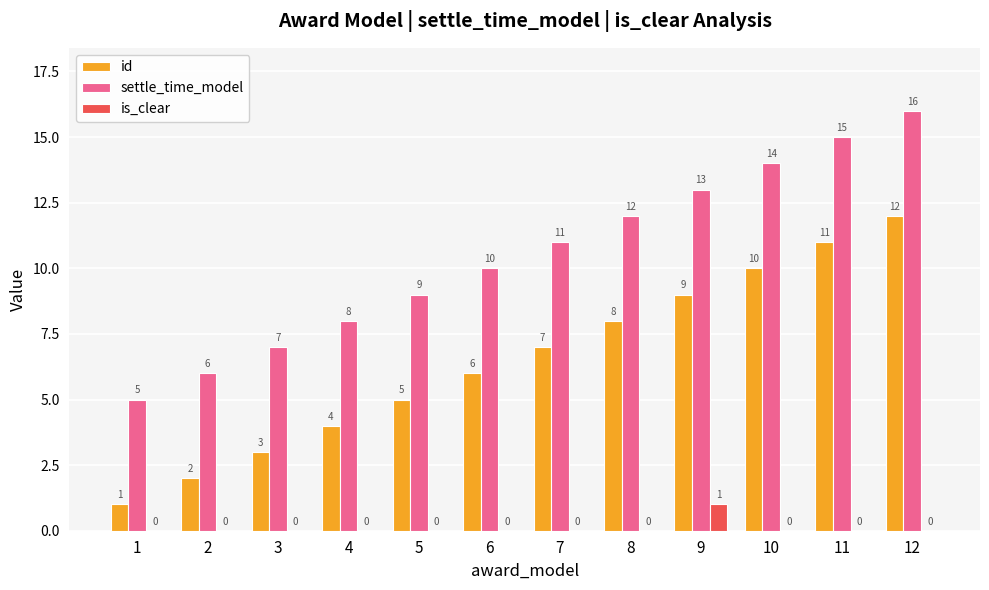

Are the bars grouped side by side (vs. stacked)?

Yes